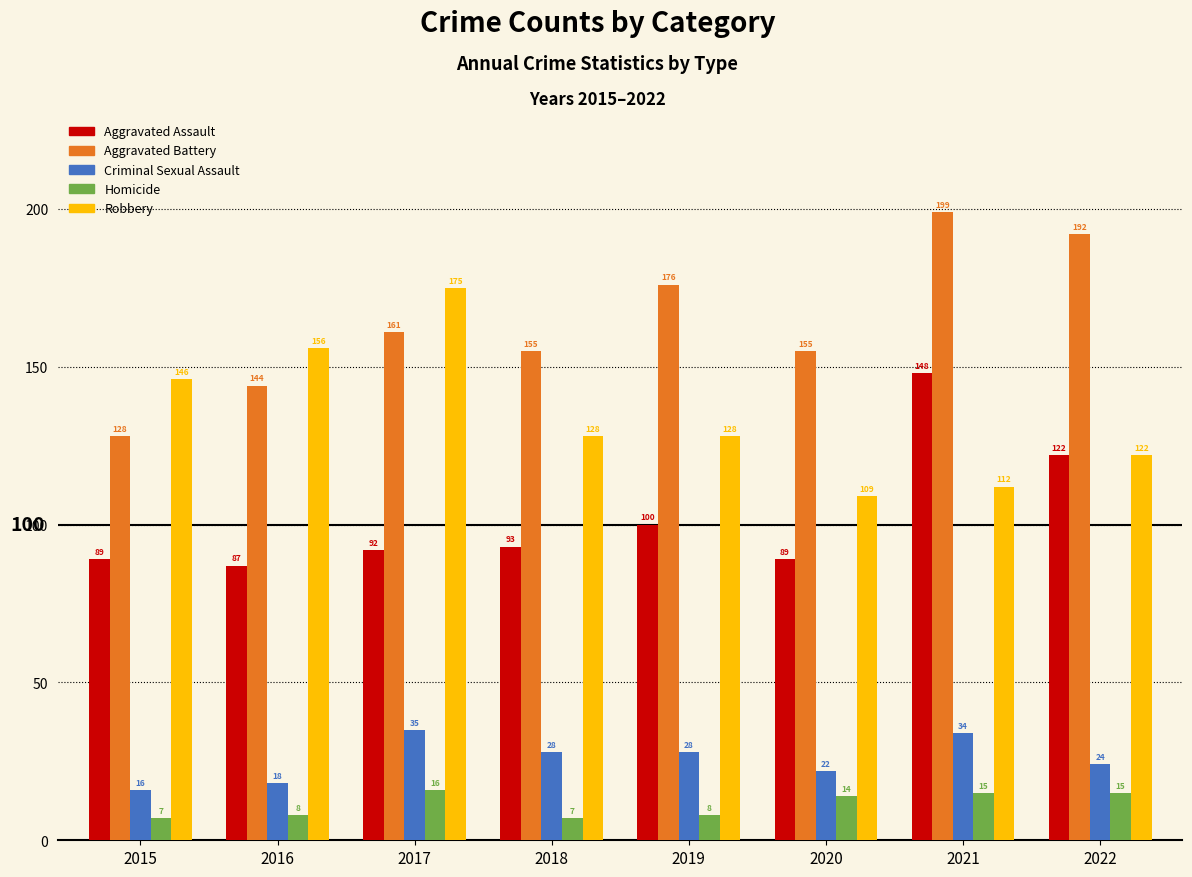

The Robbery series shows 53 at 2021. True or false?

False